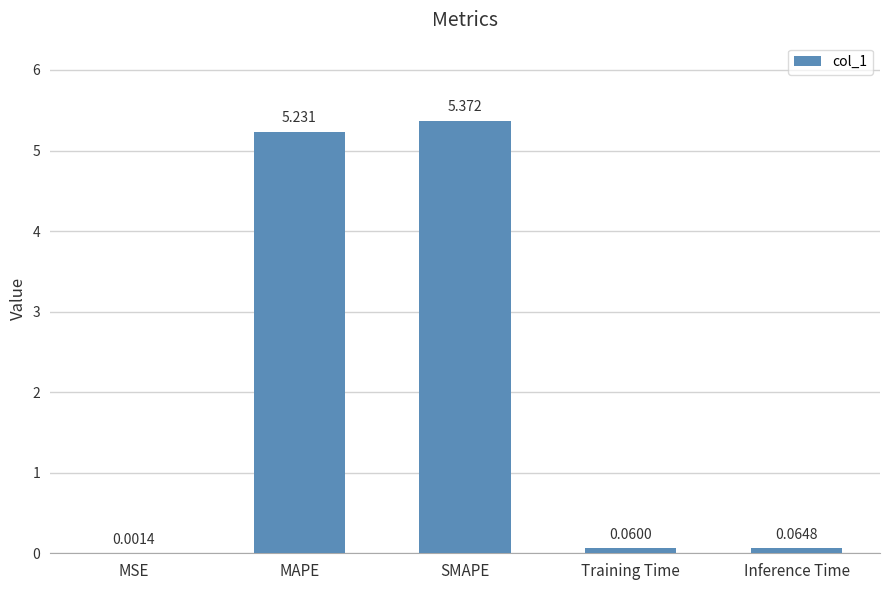

Between Training Time and MAPE, which is larger?

MAPE